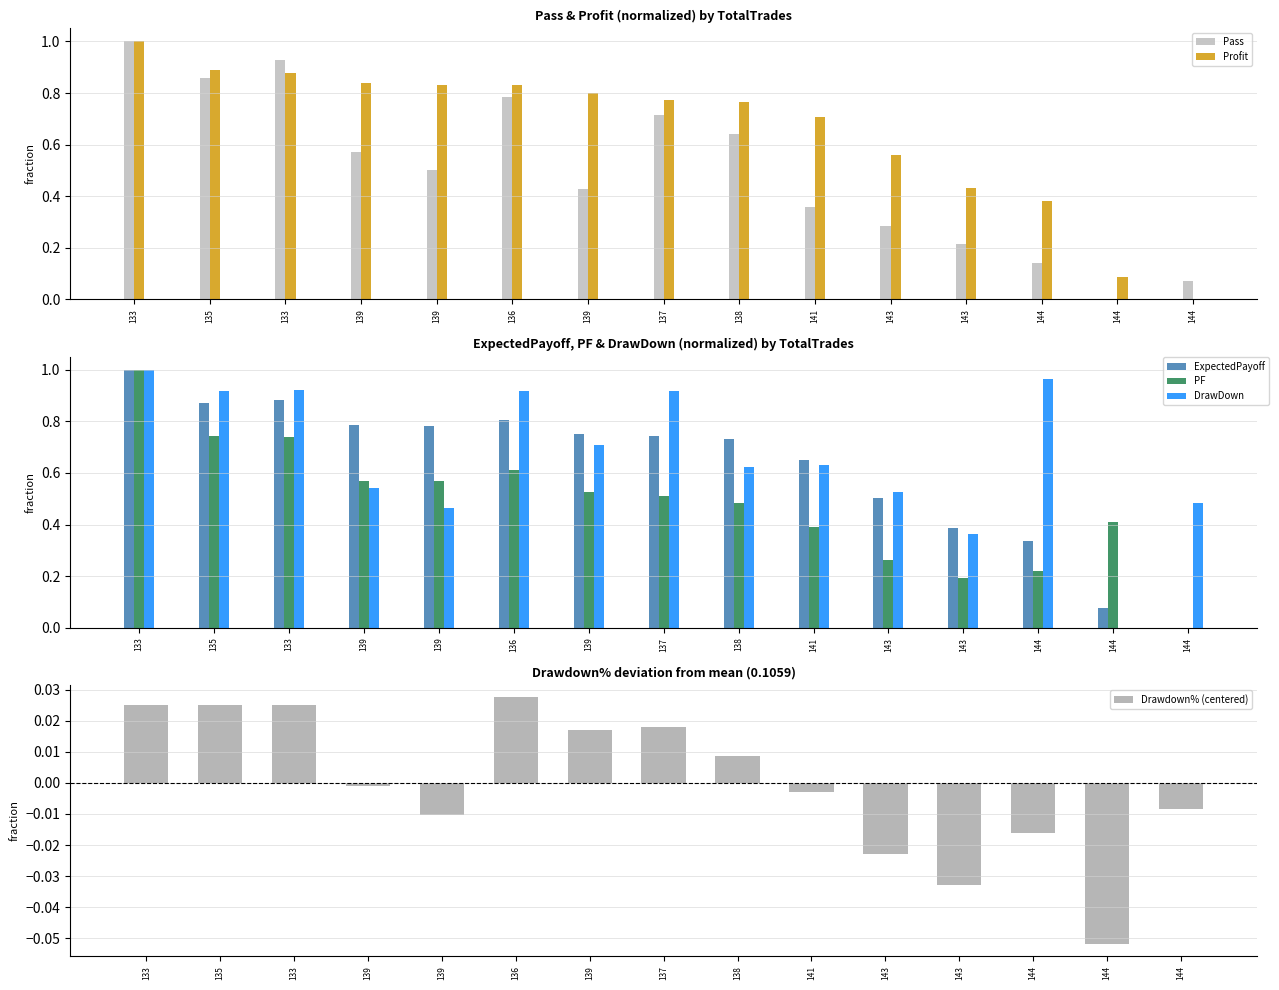

At how many categories does at least one series exceed 0?

15